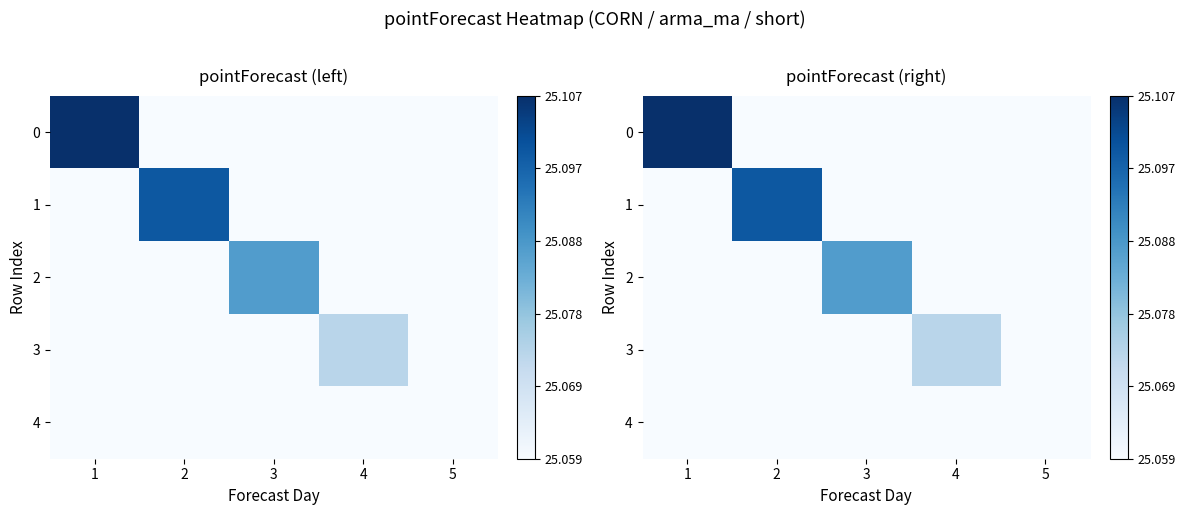

Between 2 and 3, which series saw the biggest shift?

1